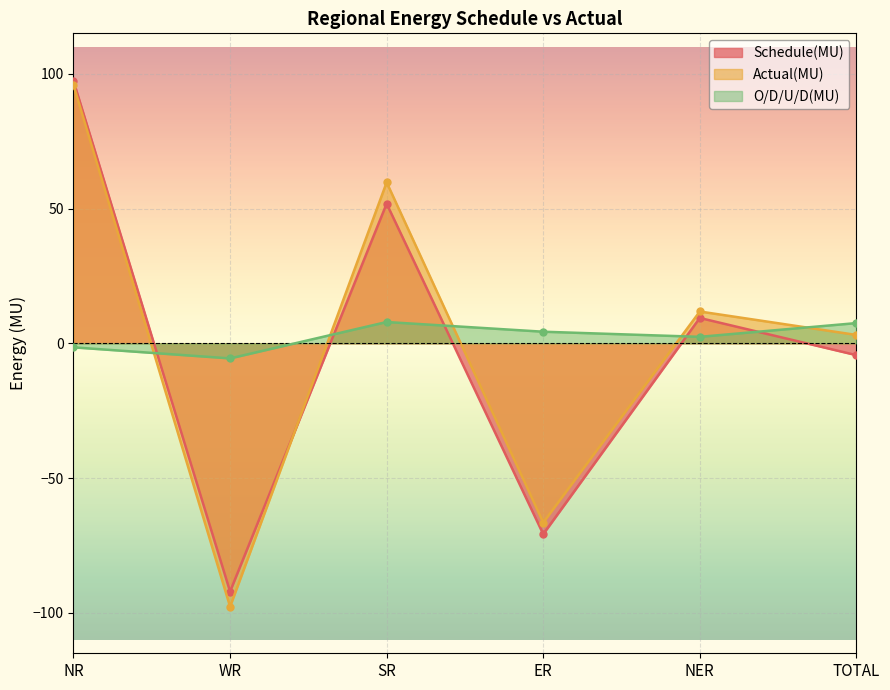

What is the label of the 1st point from the left?

NR